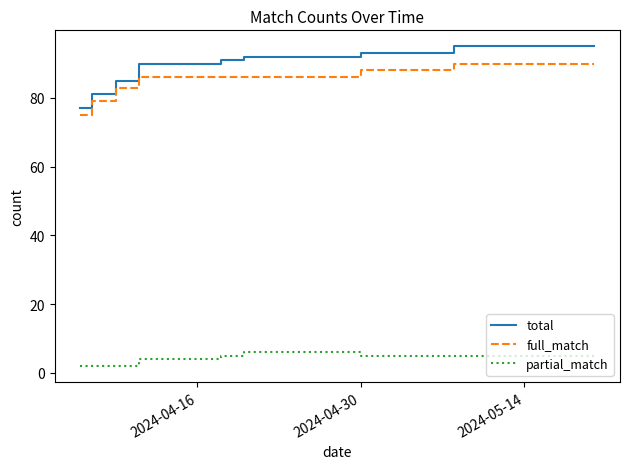

True or false: partial_match and full_match intersect in this chart.

False